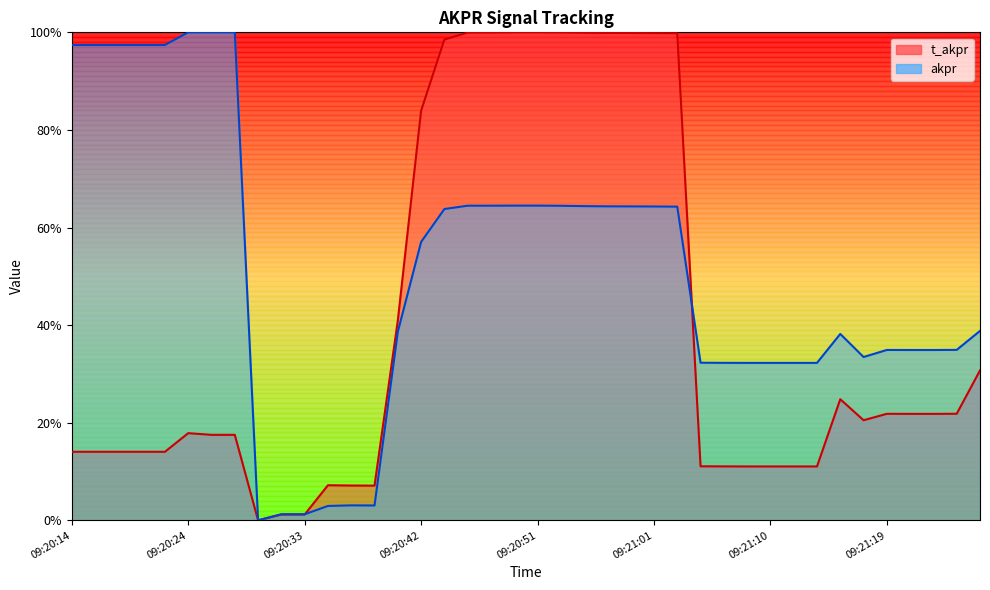

What are all the series names shown in the legend?

t_akpr, akpr